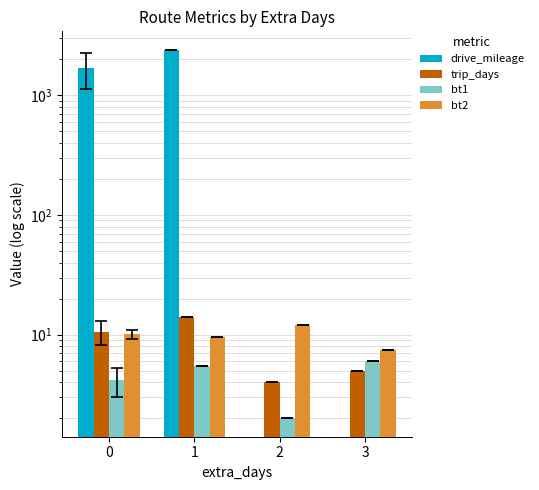

How many data points in bt1 are less than 5?

2